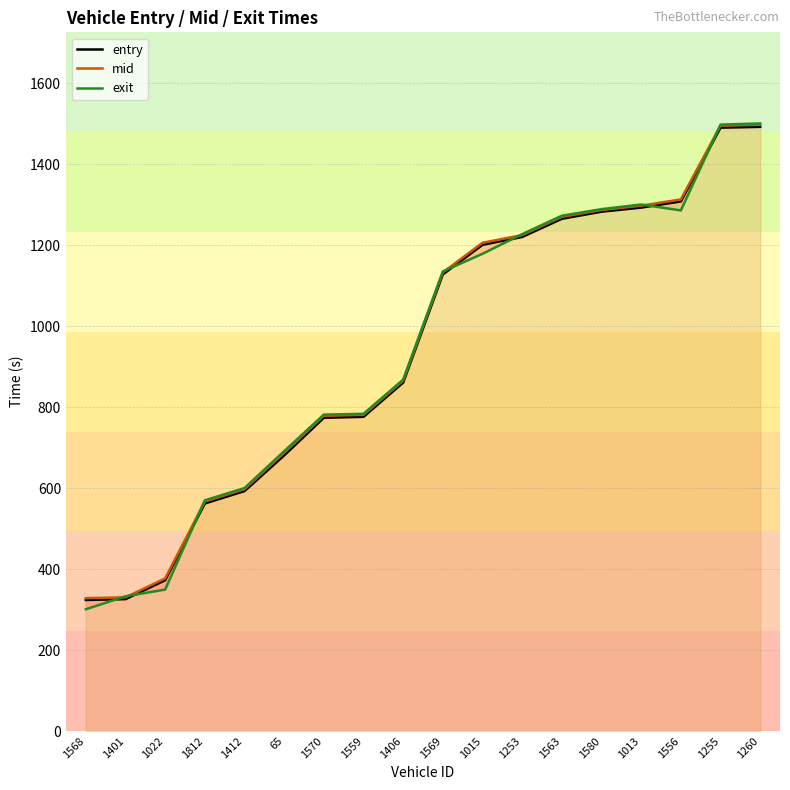

What is the difference between the highest and lowest values at 1563?

7.5